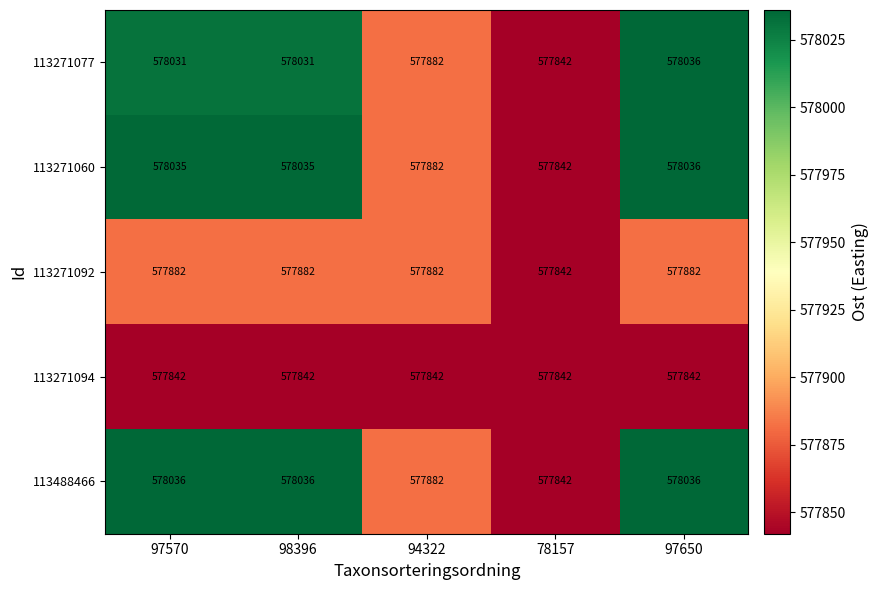

Which category has the highest value in the 113271060 series?

97650